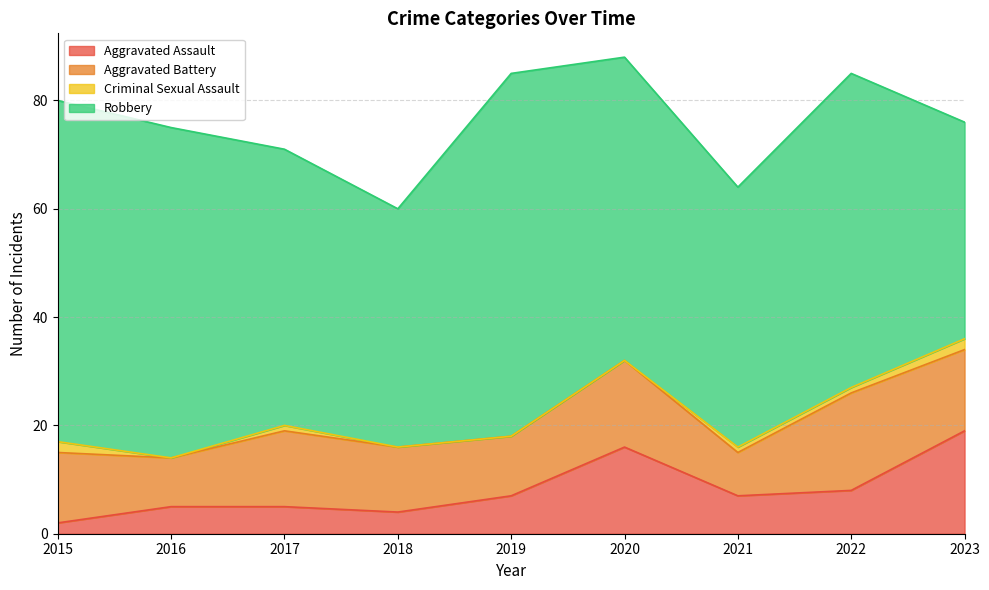

What is the average value of the Aggravated Assault series?

8